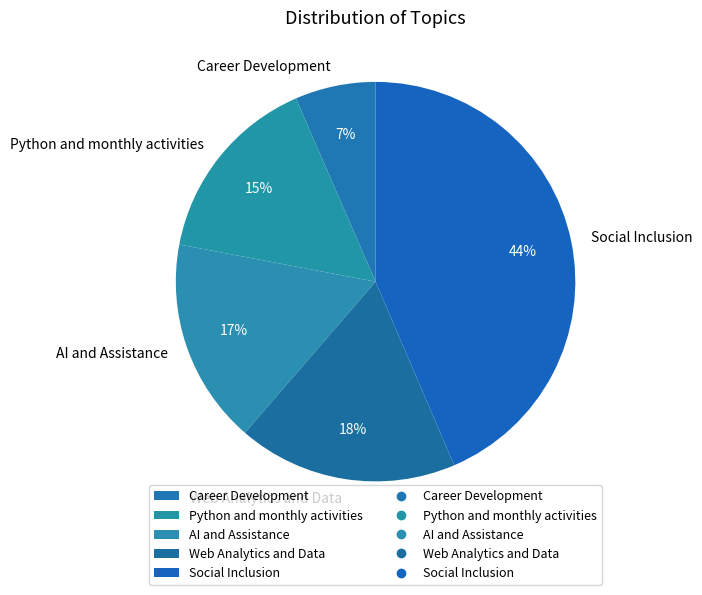

Combined, do Python and monthly activities and AI and Assistance account for over 50%?

No